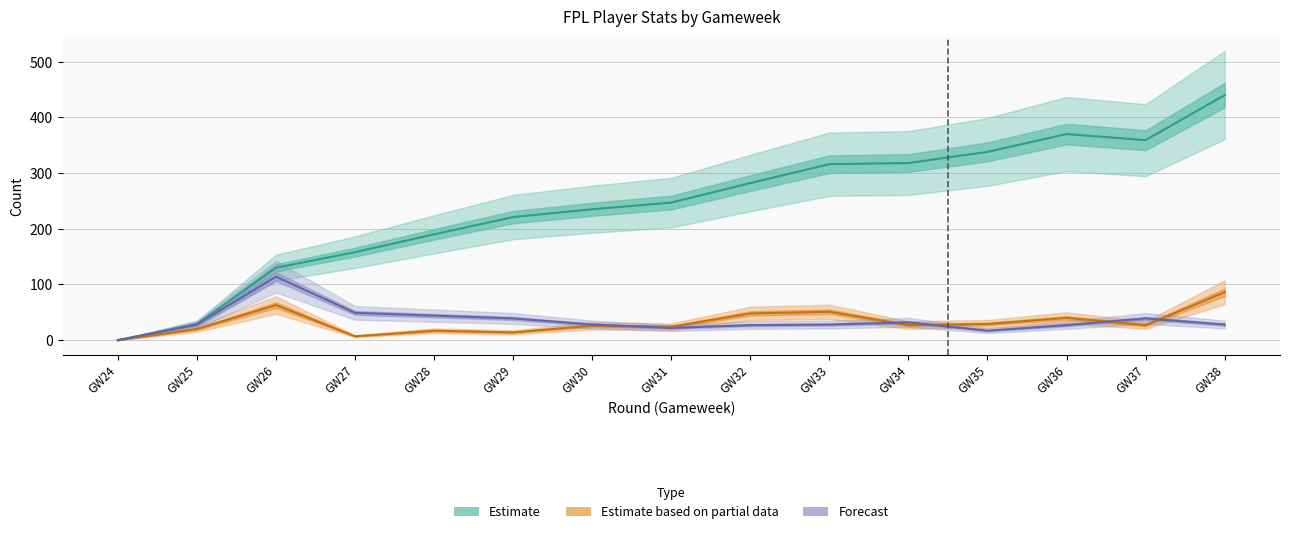

Rank the series by their maximum value, from lowest to highest.

Estimate based on partial data (Transfers In), Forecast (Transfers Out), Estimate (Selected)